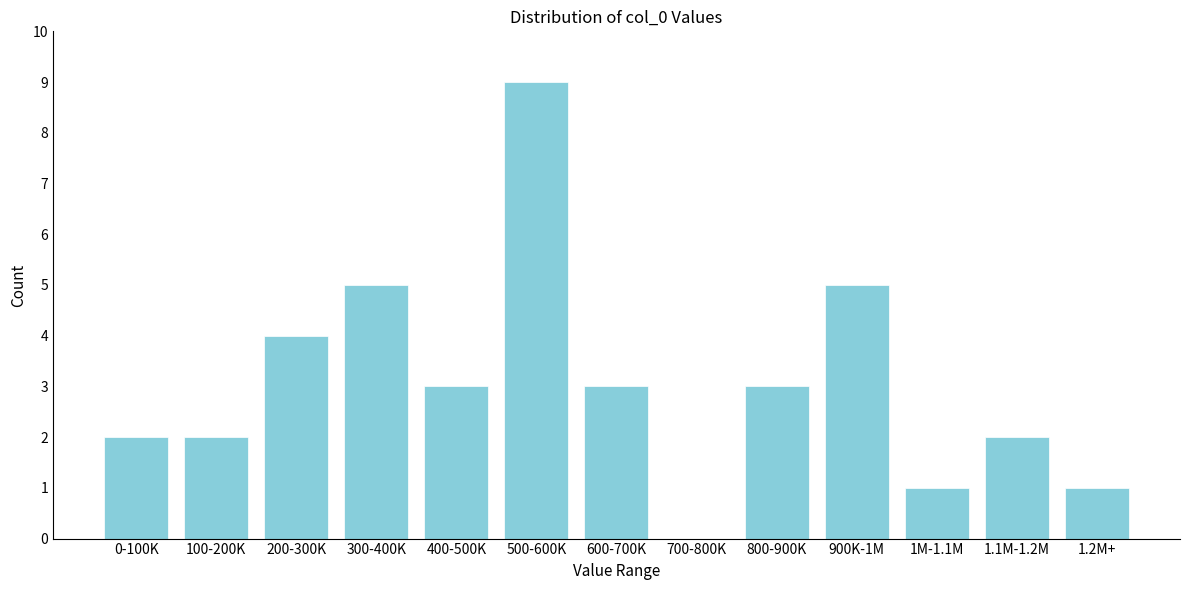

Reading left to right, list all the values displayed in this chart.

0-100K=2	100-200K=2	200-300K=4	300-400K=5	400-500K=3	500-600K=9	600-700K=3	700-800K=0	800-900K=3	900K-1M=5	1M-1.1M=1	1.1M-1.2M=2	1.2M+=1